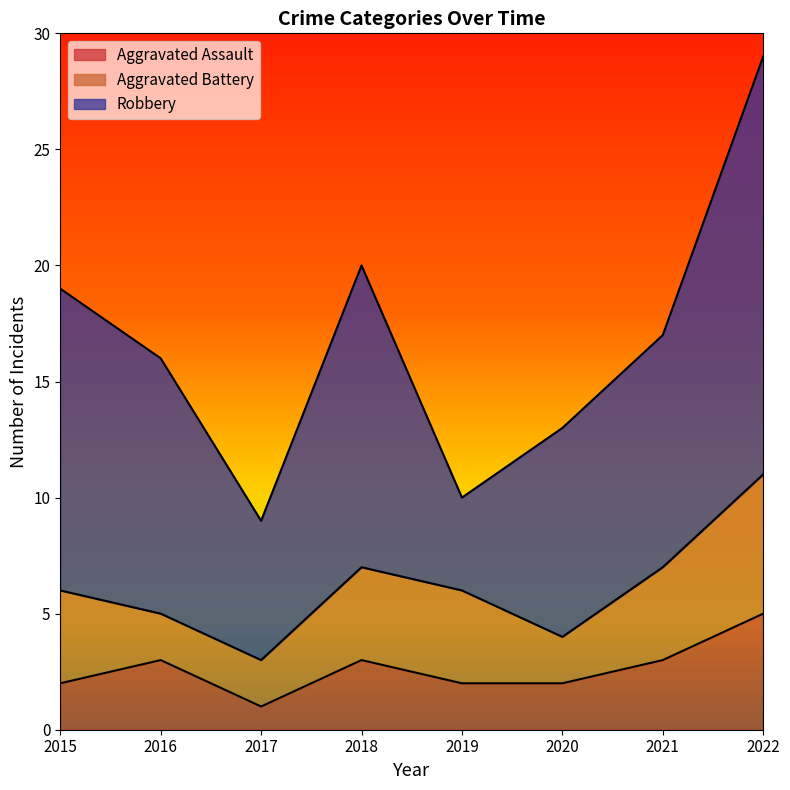

Which category has the lowest value across all series?

2017